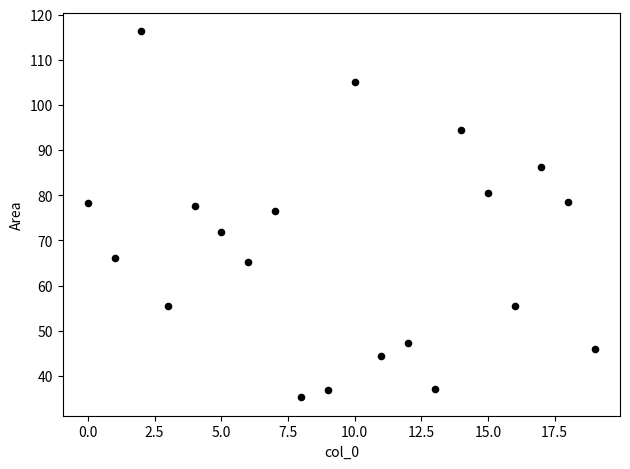

What Y value in the scatter plot is closest to 75?

76.5